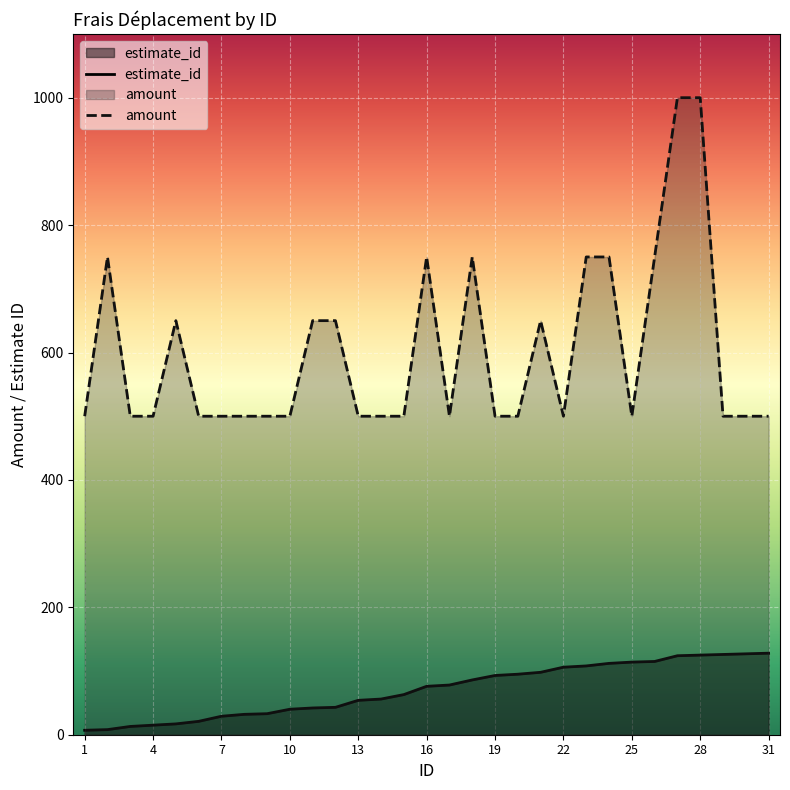

What are all the series names shown in the legend?

estimate_id, amount